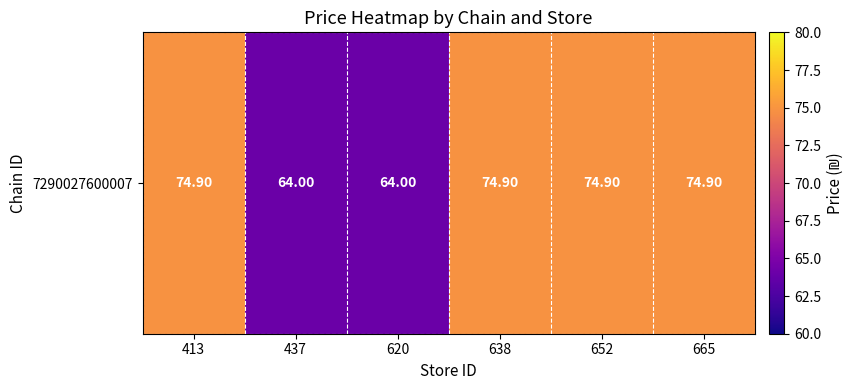

How many series are shown in this chart?

1